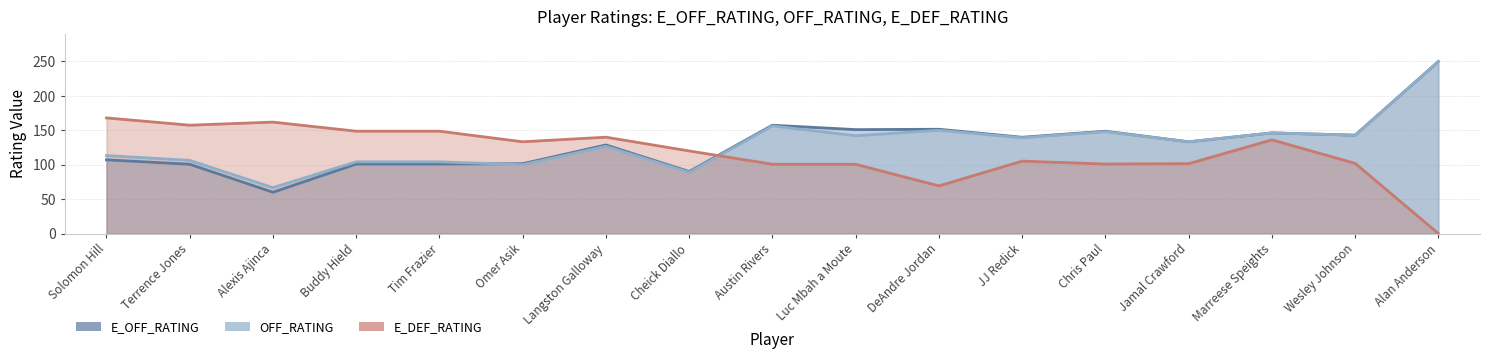

What is the sum of the E_OFF_RATING values at Buddy Hield and Alexis Ajinca?

161.0